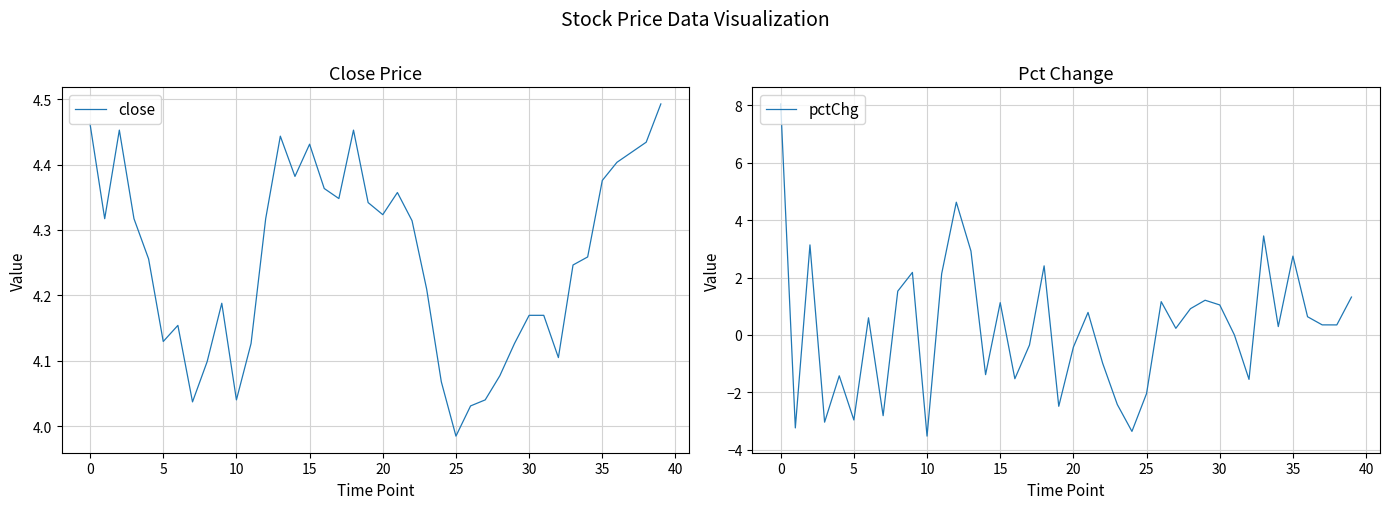

What is the maximum value for pctChg?

8.1